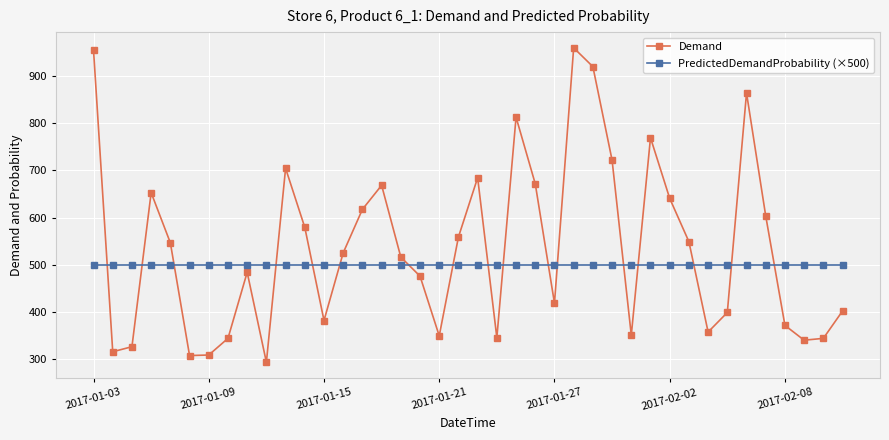

List the series in order of their overall mean, lowest first.

PredictedDemandProbability (×500), Demand